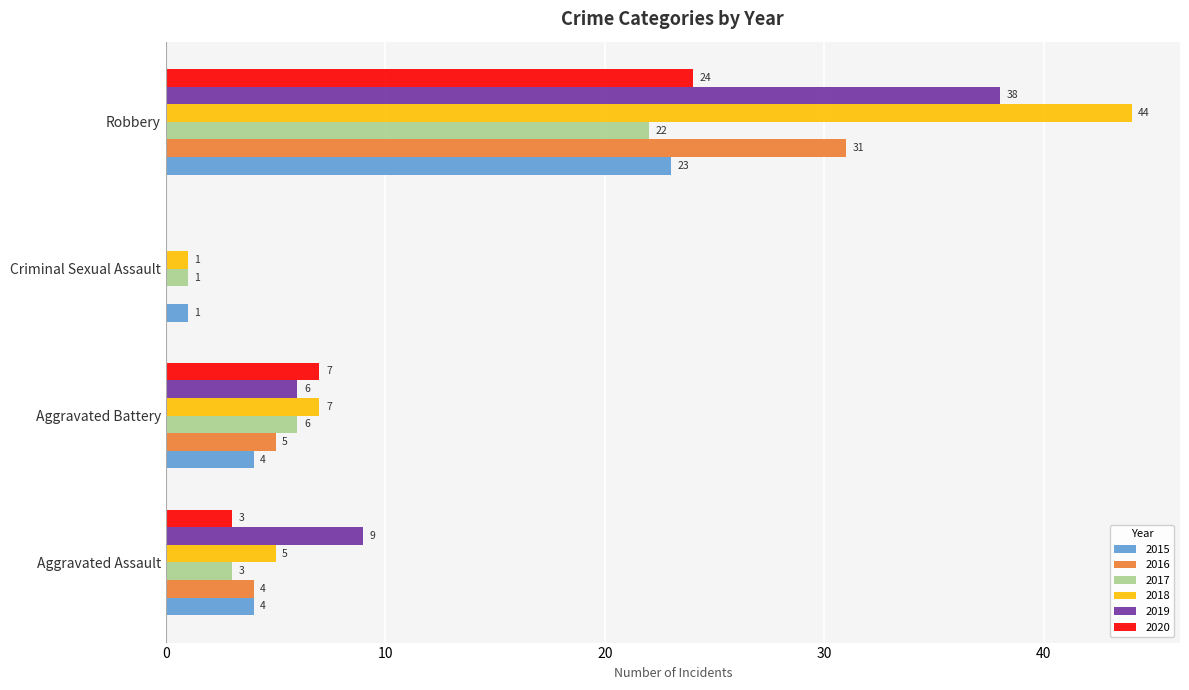

Where is 2020 nearest to the value 12?

Aggravated Battery